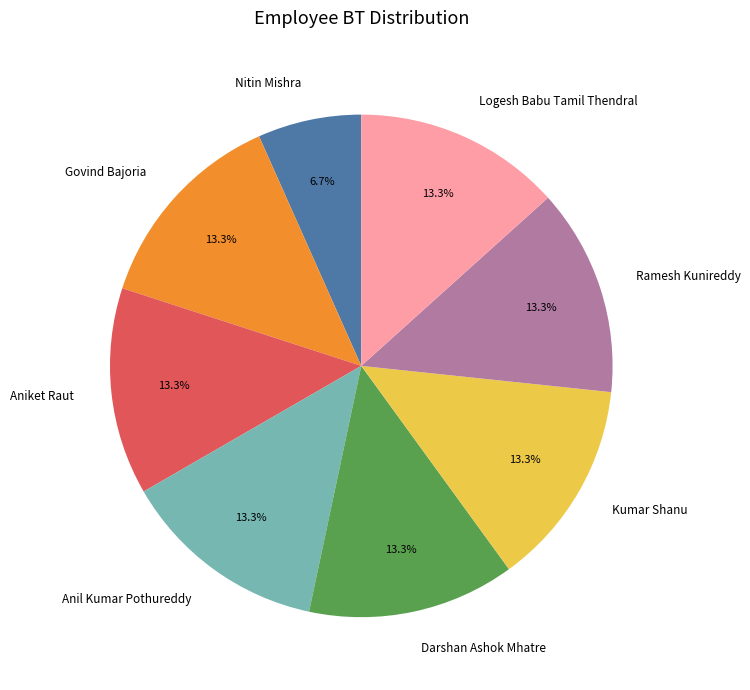

True or false: Anil Kumar Pothureddy accounts for 13% of the total.

True